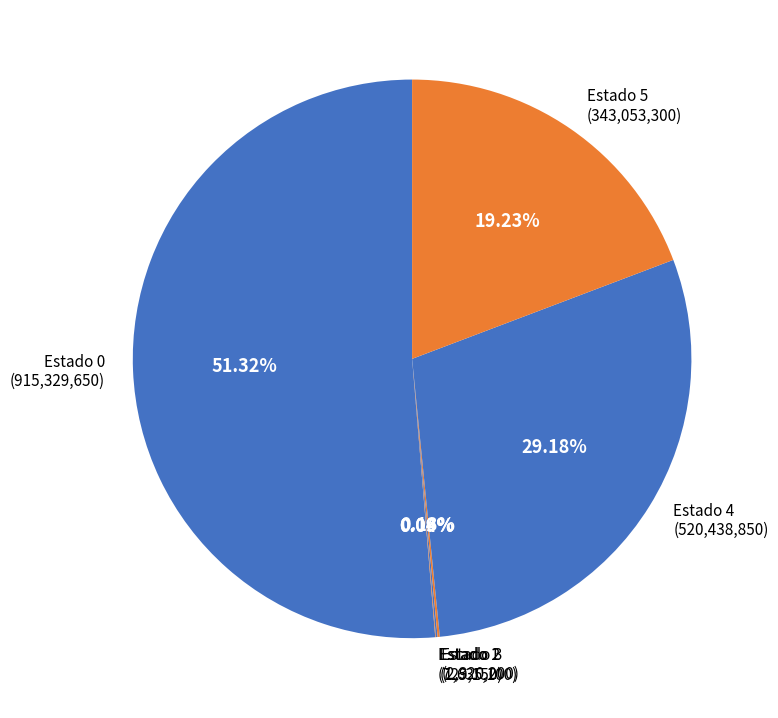

Is there a majority slice in this chart?

Yes